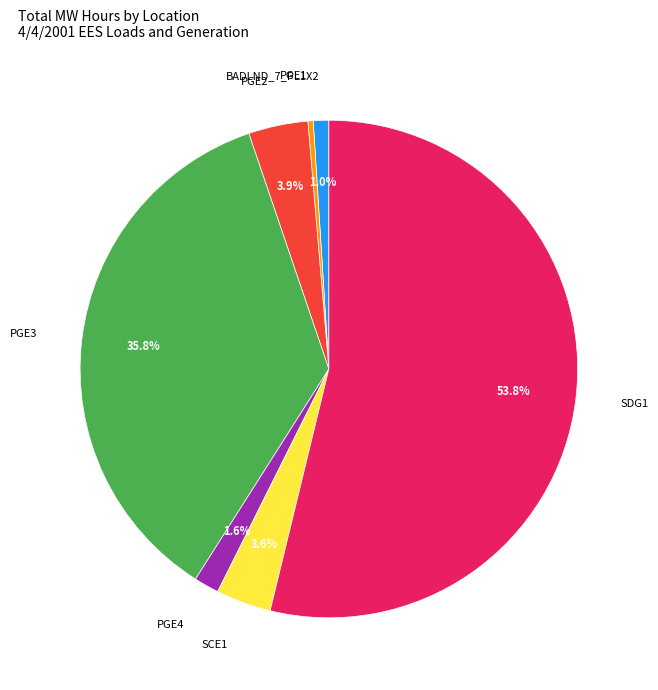

What percentage is NOT represented by PGE4?

98.4%